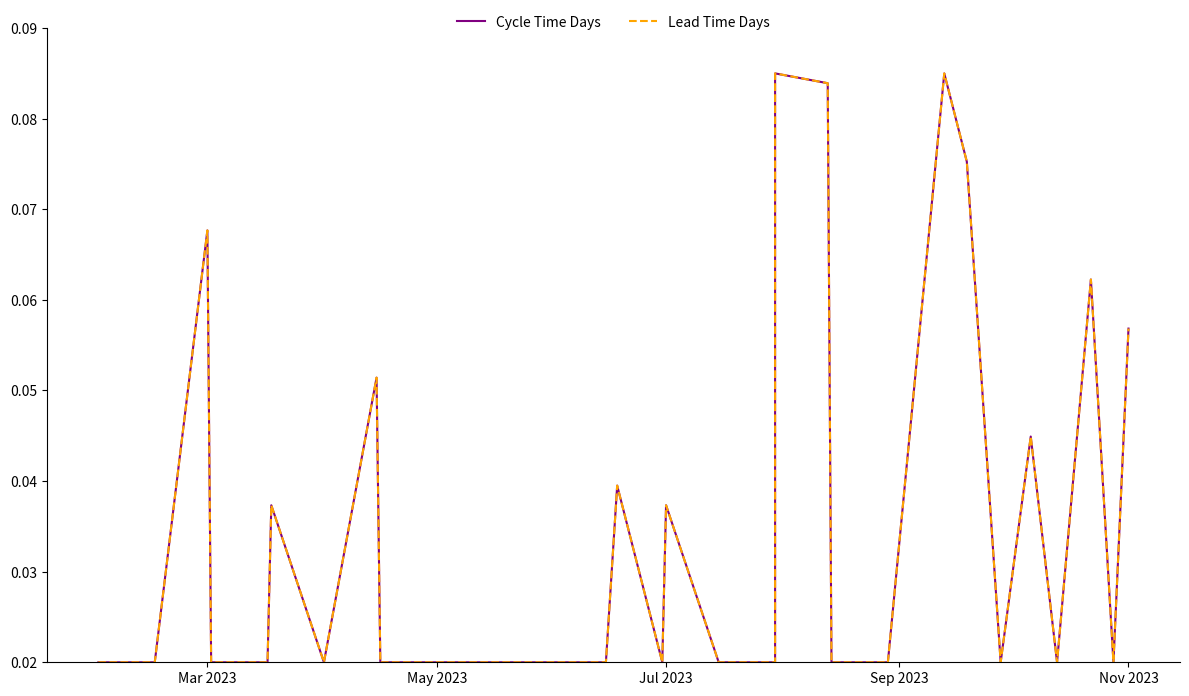

The value of Cycle Time Days at Jul 2023 is 0.1. True or false?

False